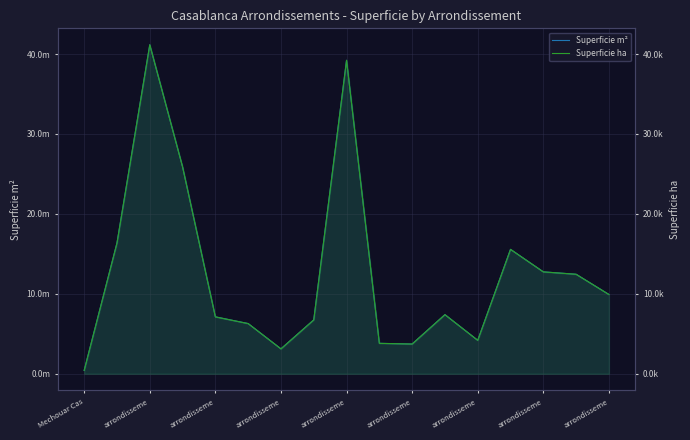

Which series has the widest spread of values?

Superficie m²